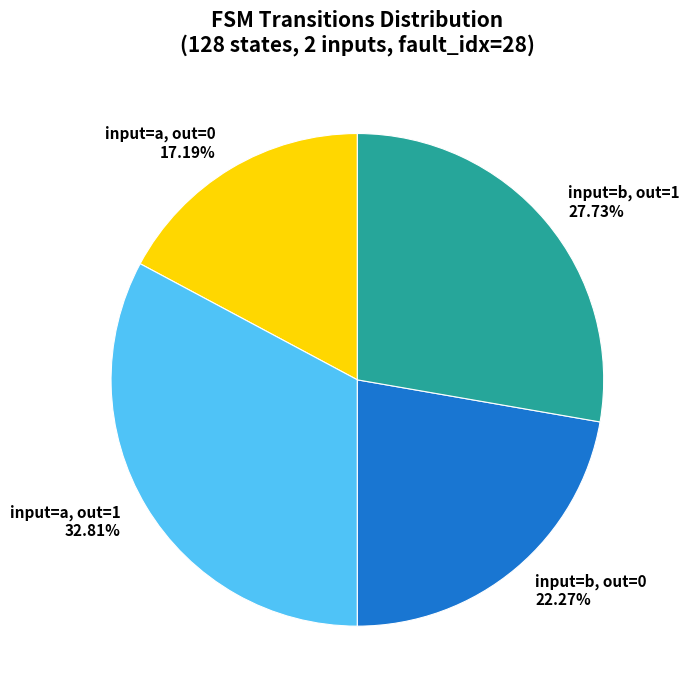

Which slice is the largest?

input=a, out=1